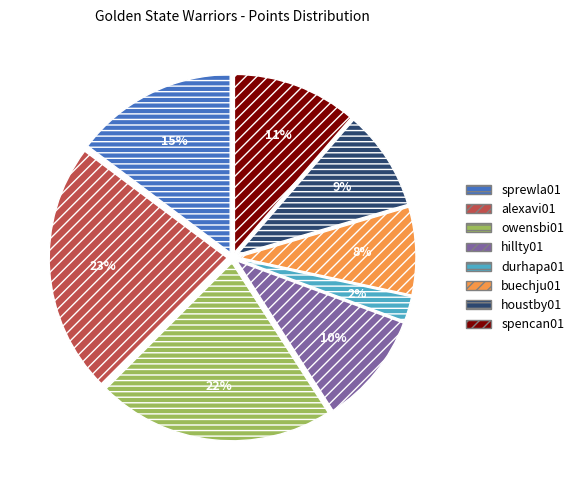

Is there any slice that represents more than half of the pie?

No